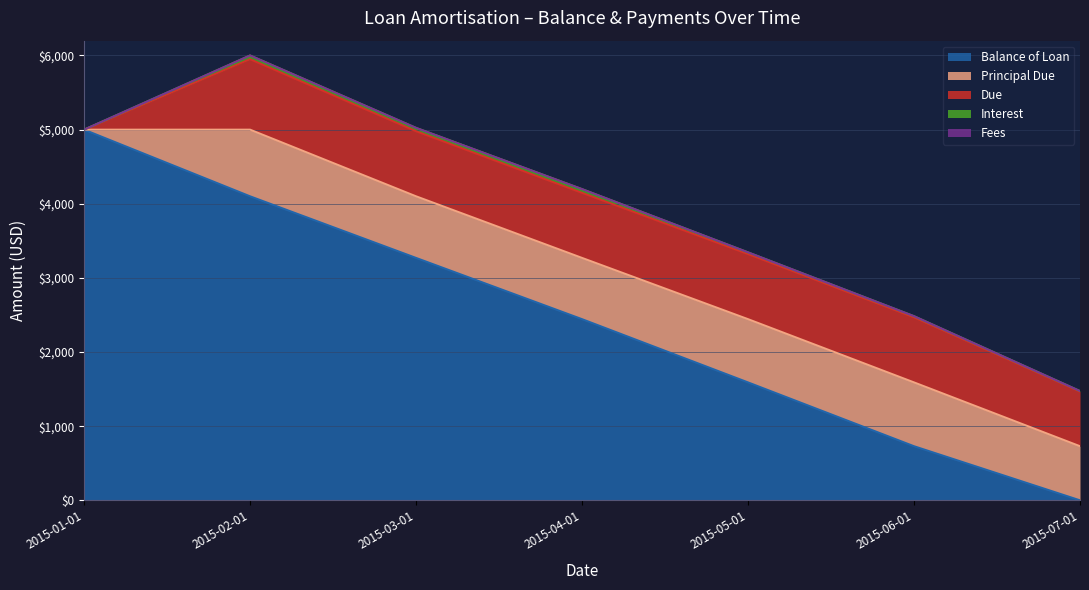

Rank the categories by Balance of Loan value from lowest to highest.

2015-07-01, 2015-06-01, 2015-05-01, 2015-04-01, 2015-03-01, 2015-02-01, 2015-01-01